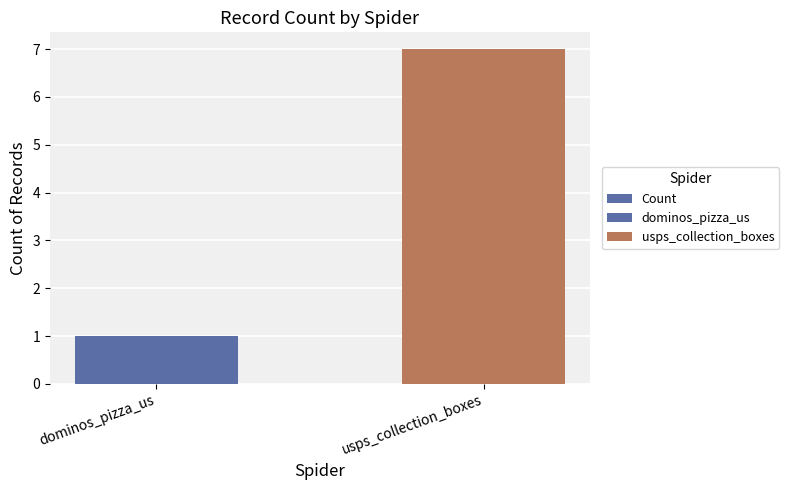

What is the greatest value displayed?

7